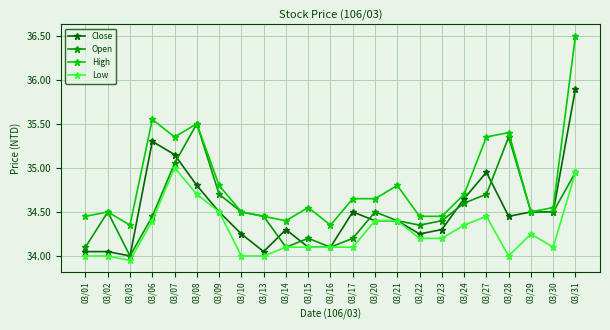

Is this an area chart (filled region under the line)?

No